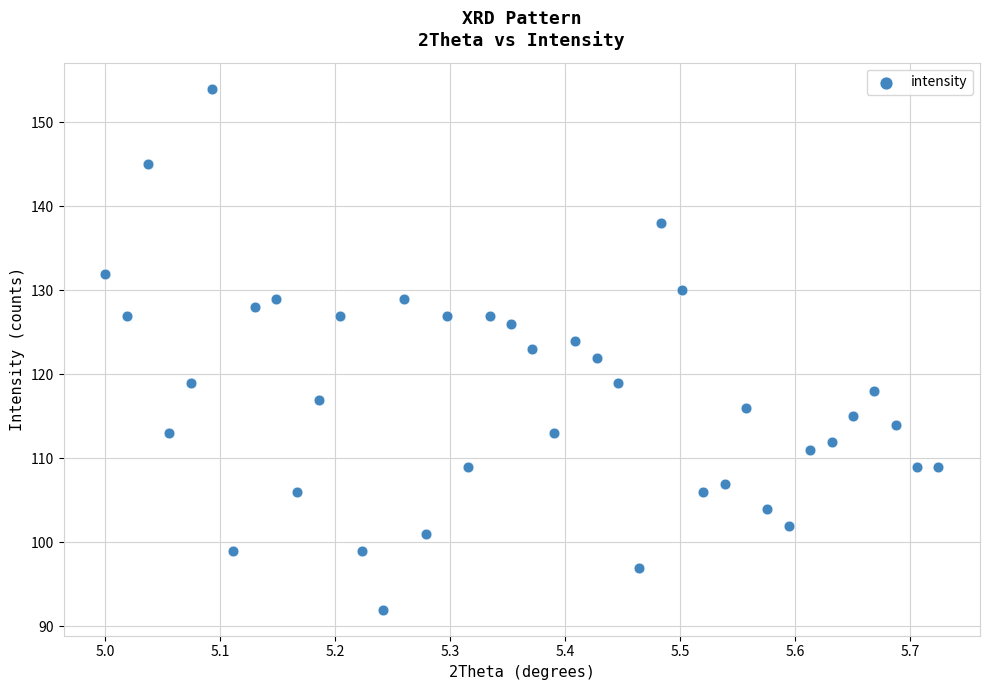

What is the range of Y values (max minus min)?

62